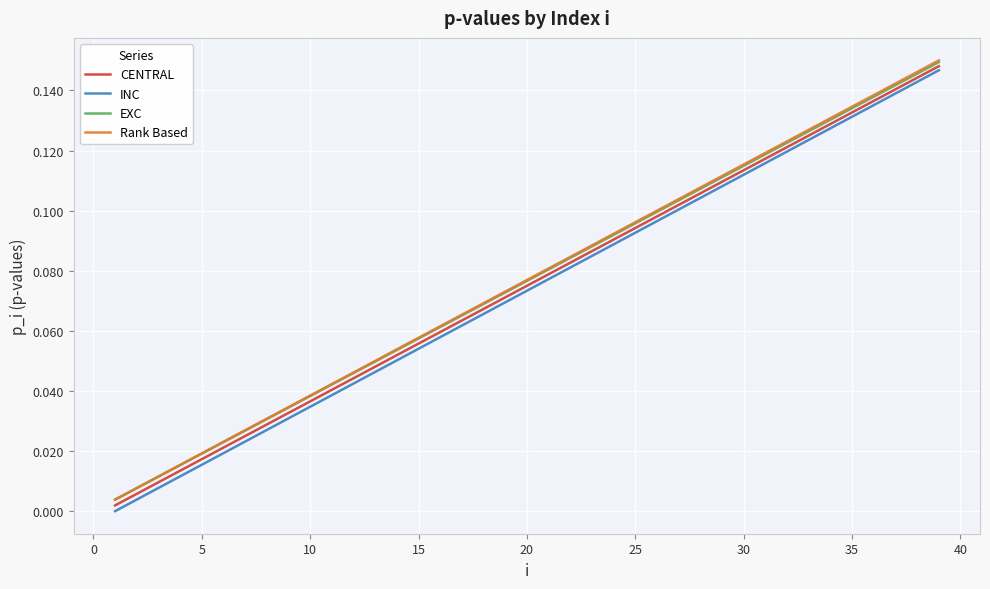

Which series has the widest spread of values?

INC